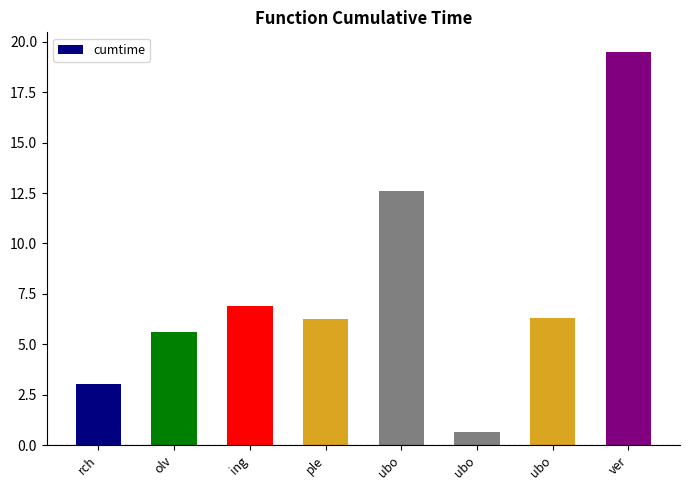

What is the difference between the maximum and minimum values?

18.9